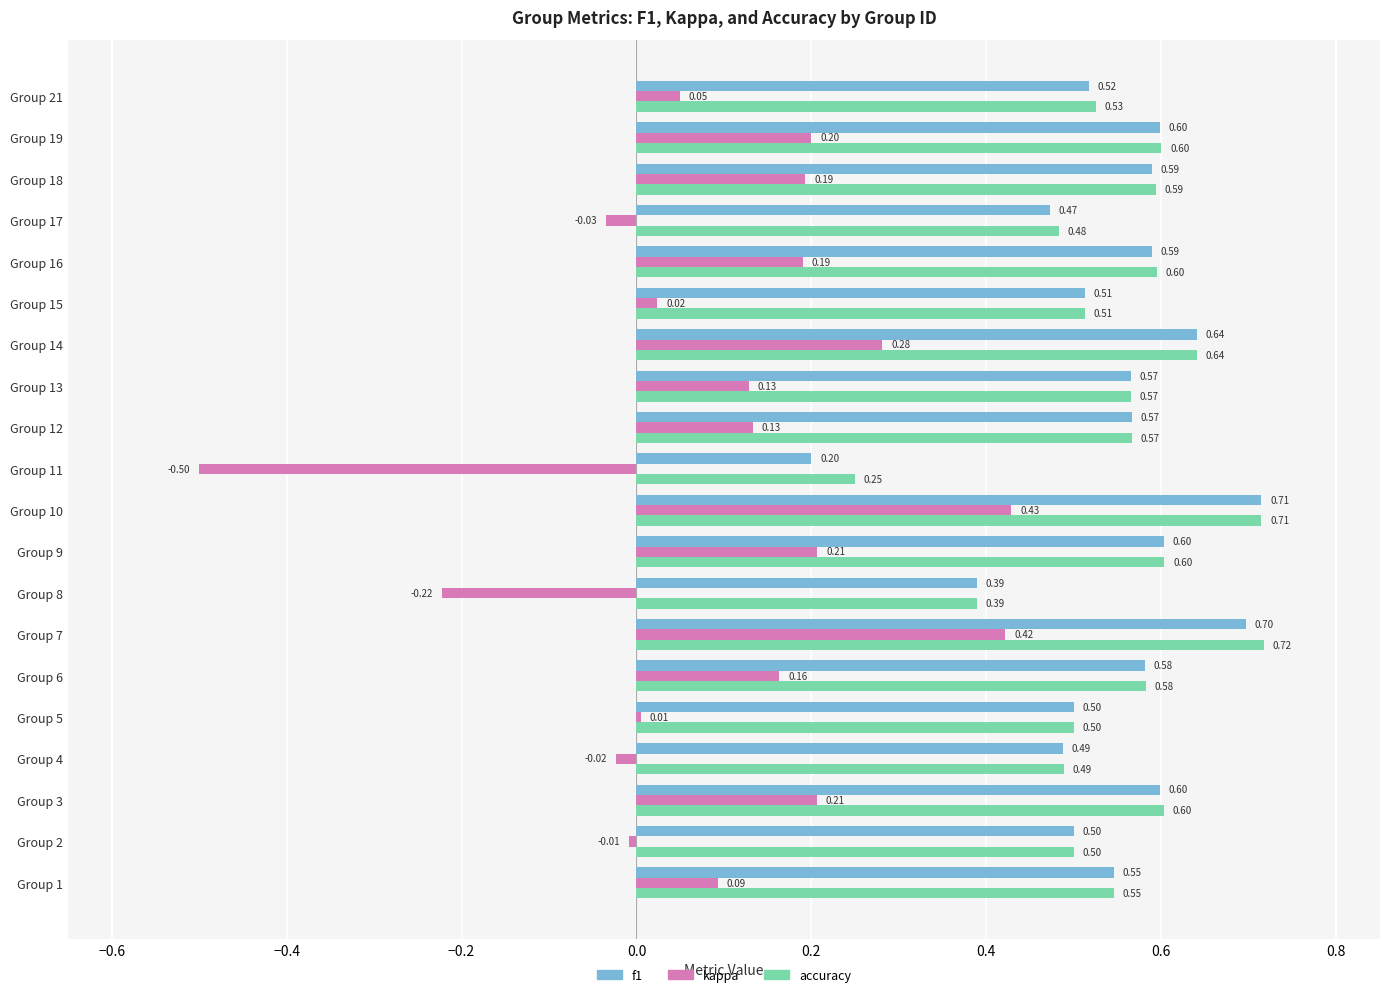

What is the average value of the accuracy series?

0.5